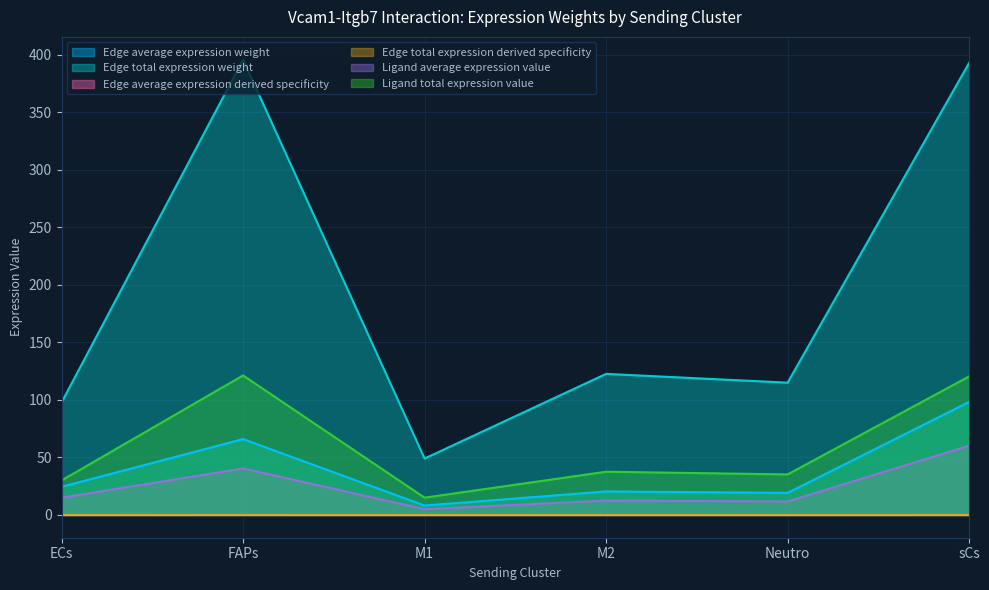

True or false: Ligand total expression value has a value of 120.4 at sCs.

True